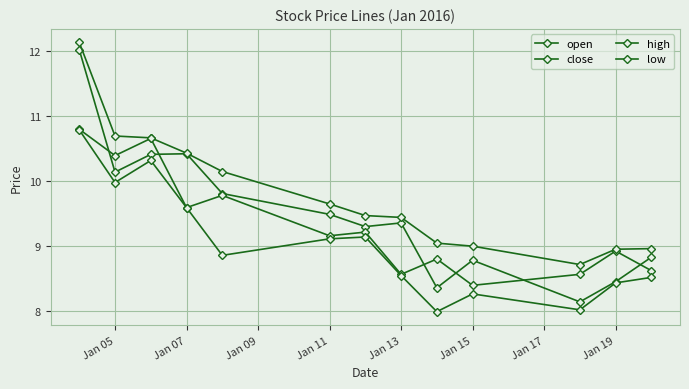

Does the chart have visible grid lines?

Yes